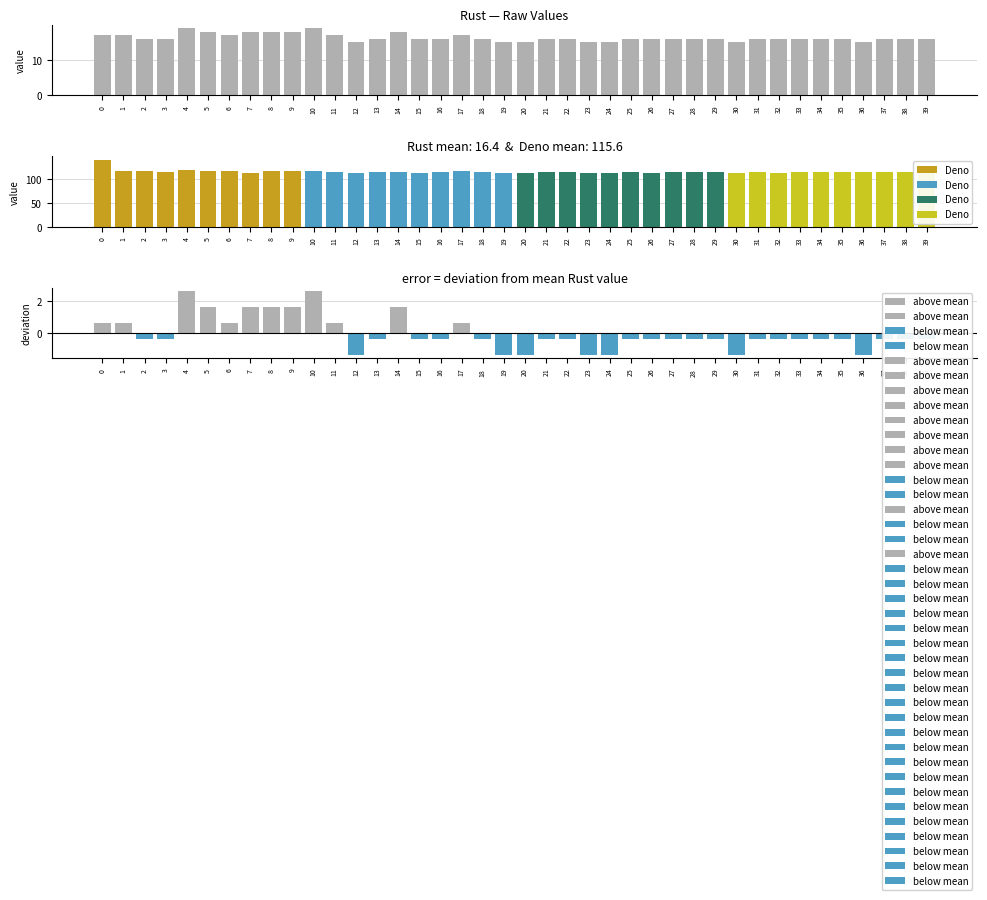

Rank the series at 24 from highest to lowest value.

Deno, Rust